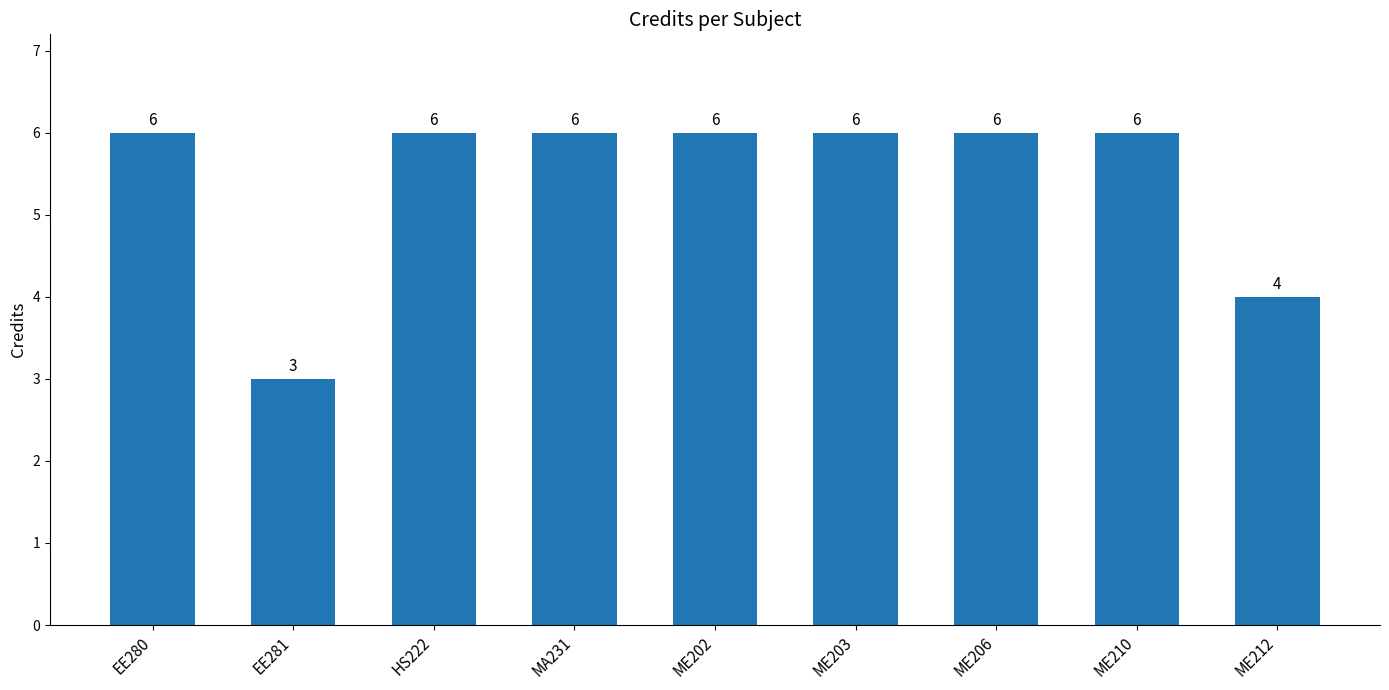

Approximately how many times larger is the value at EE281 compared to ME203?

0.5